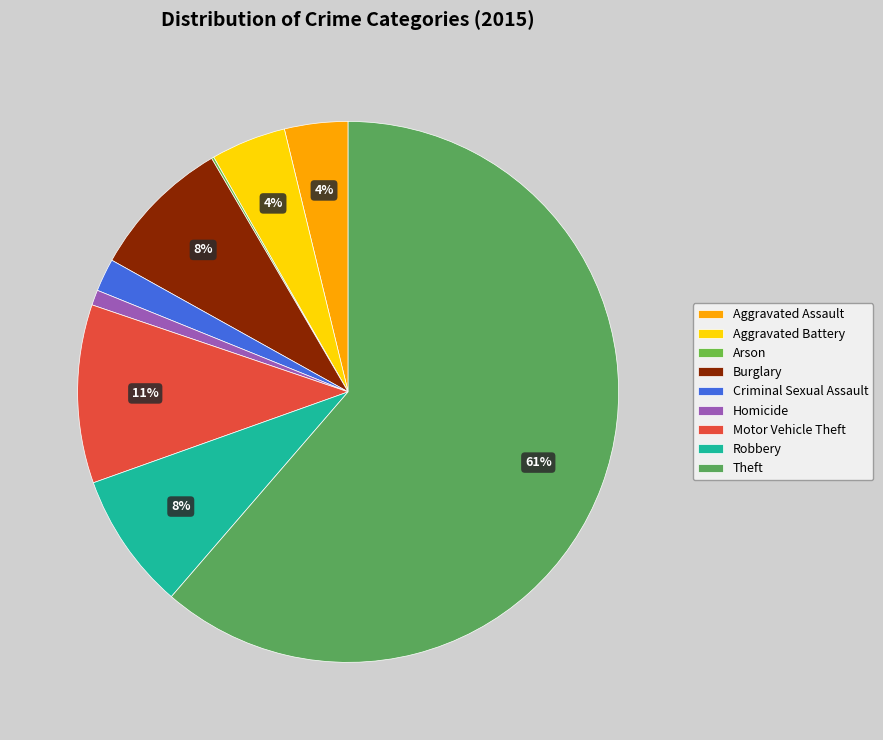

Does Theft represent more than half of the total?

Yes